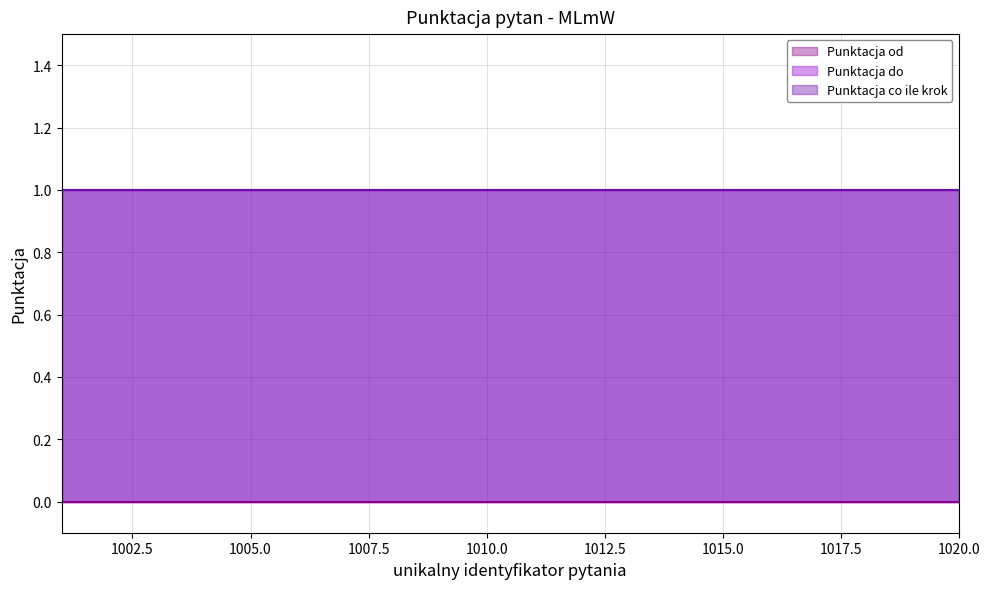

Which series has the largest total across all categories?

Punktacja do